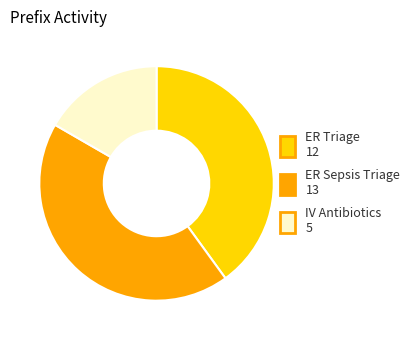

Is there any slice that represents more than half of the pie?

No